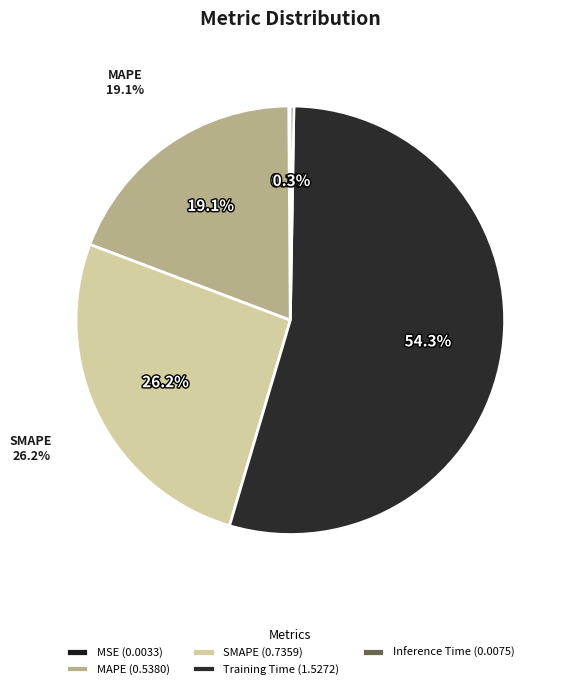

Which category accounts for the majority?

Training Time